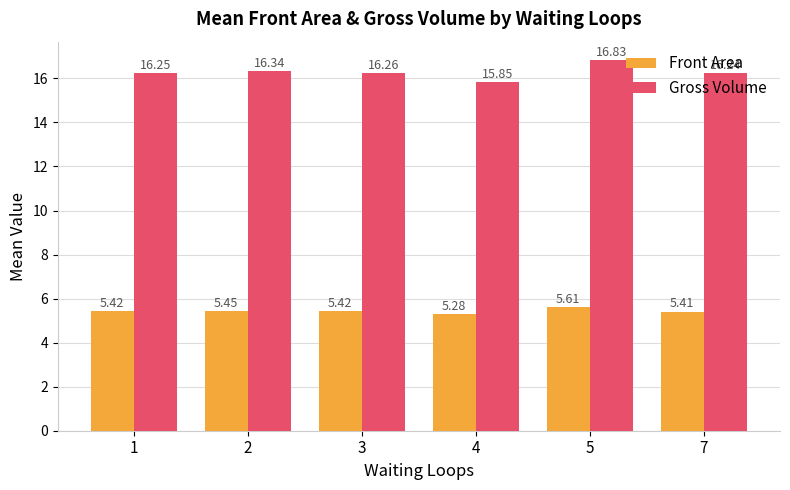

At 3, list the series in order from smallest to largest.

Front Area, Gross Volume